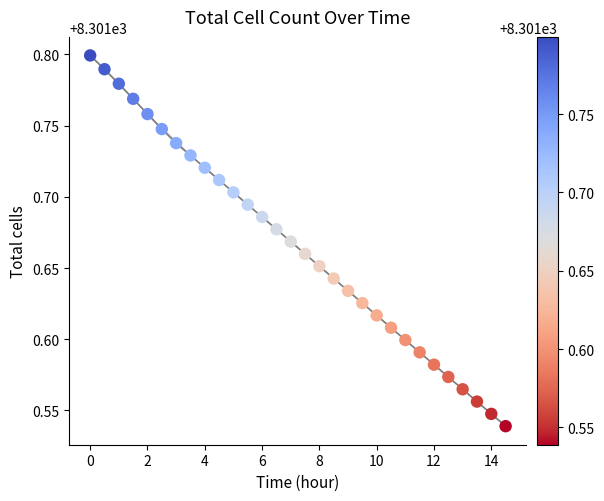

What is the range of X values (max minus min)?

14.5